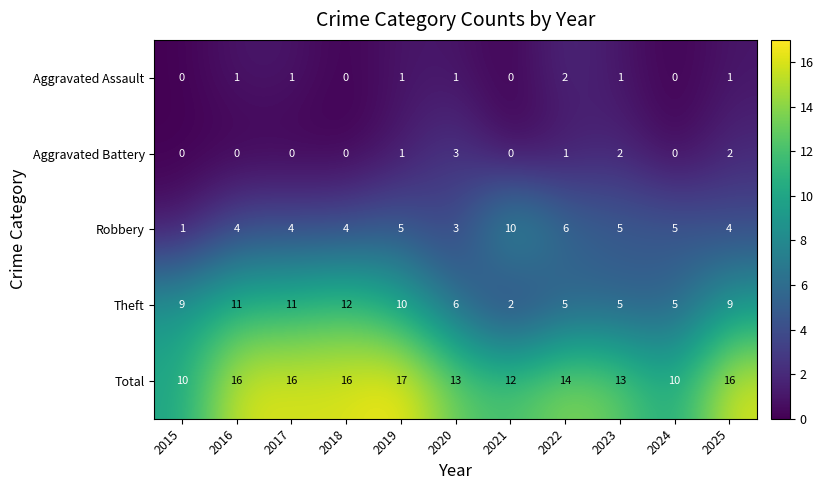

Is it true that Theft equals 2 at 2023?

False